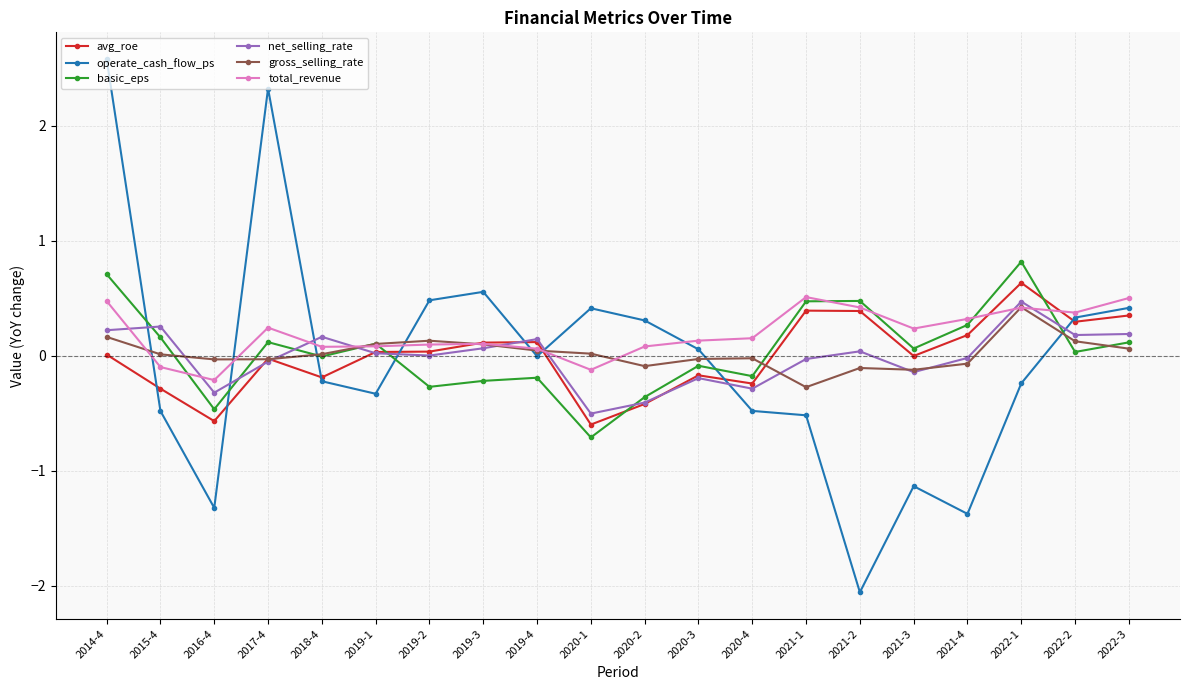

At which label does net_selling_rate reach its peak?

2022-1